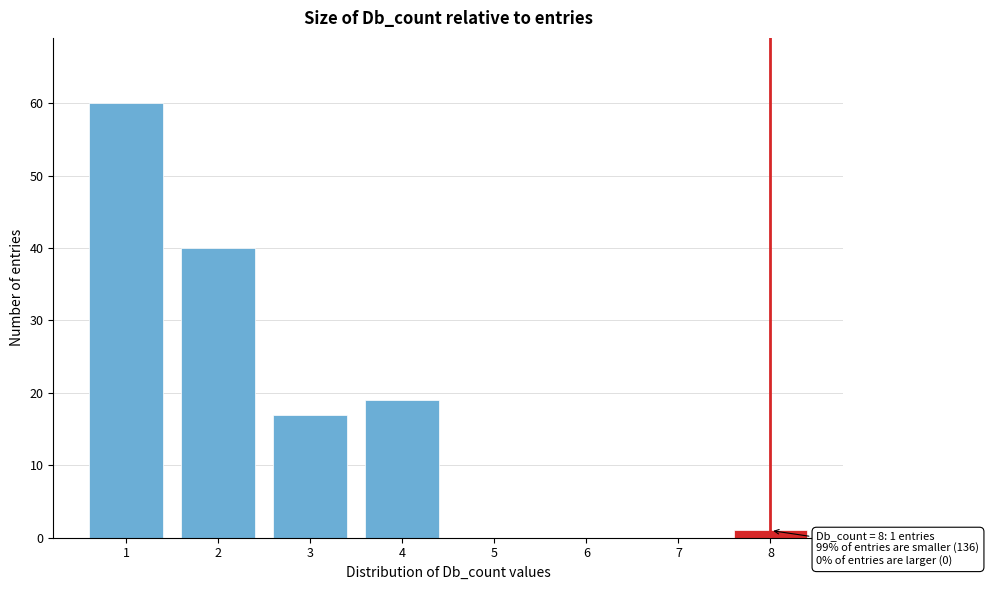

Over which range of the x-axis is the bar tallest?

0.5 to 1.5